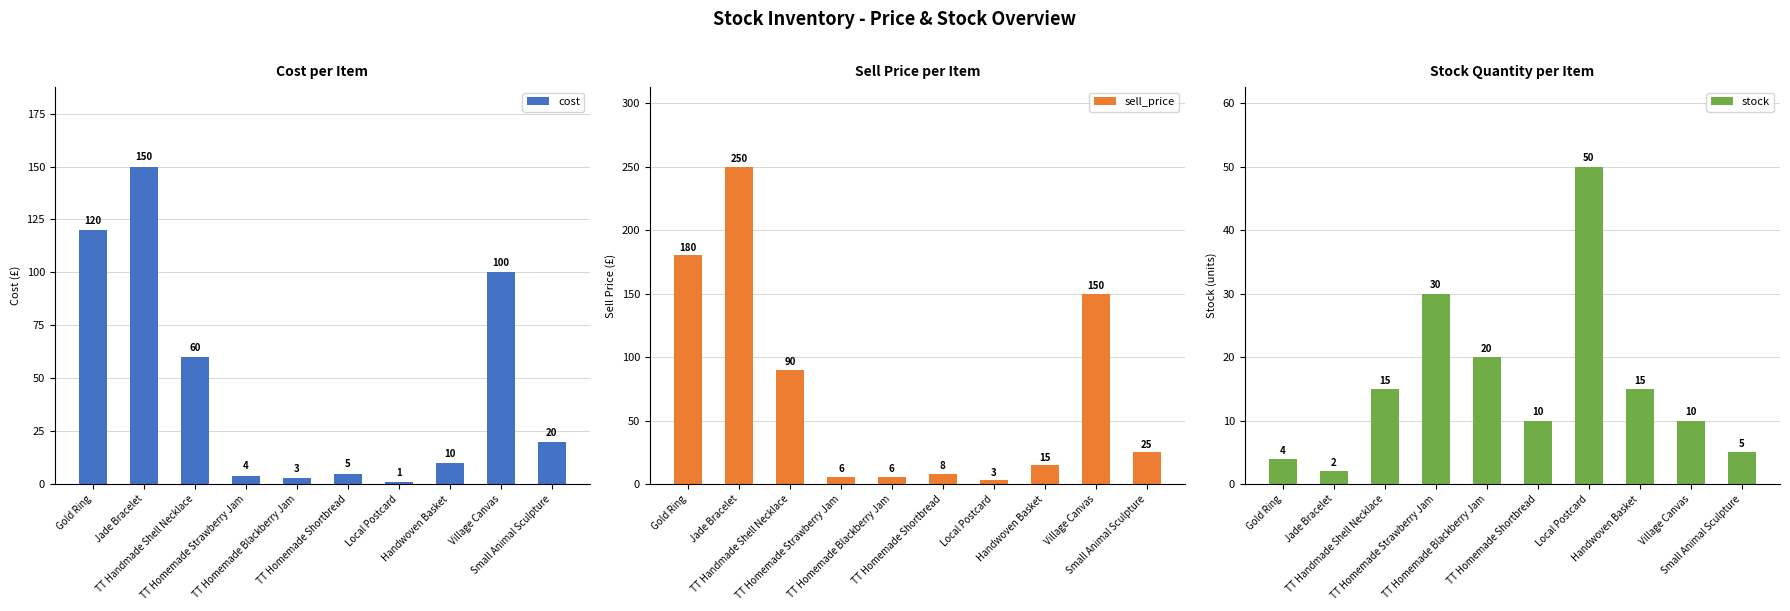

What is the spread (max minus min) of values at Gold Ring?

176